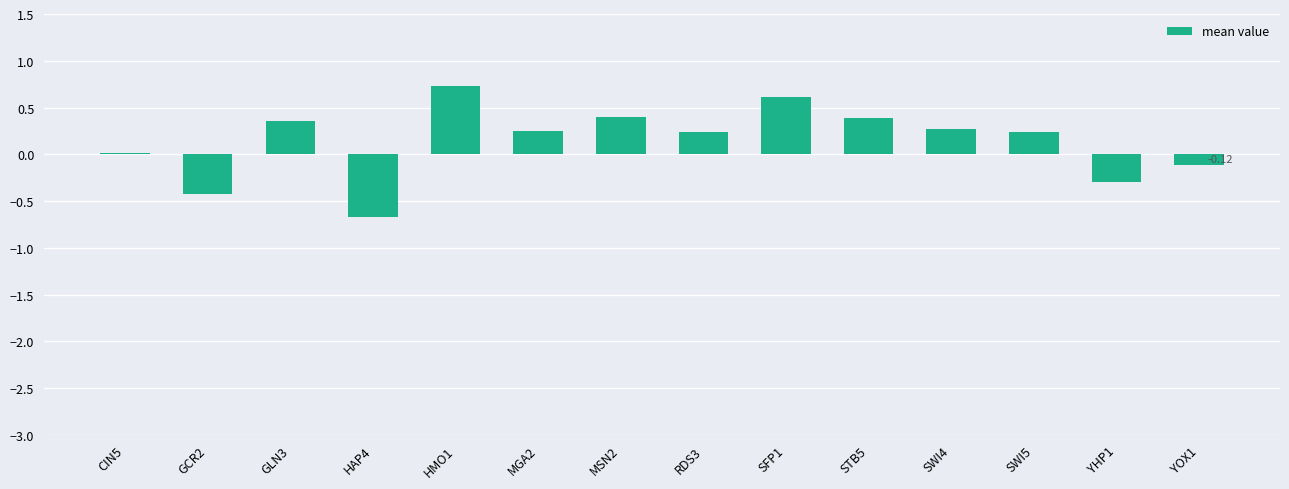

Which has a higher value, SWI5 or GCR2?

SWI5